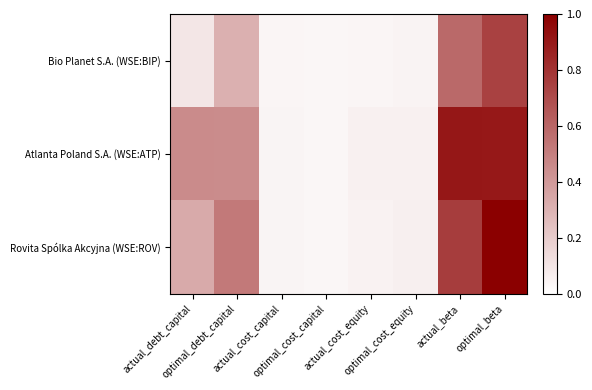

What is the total value across all series at optimal_cost_equity?

0.2